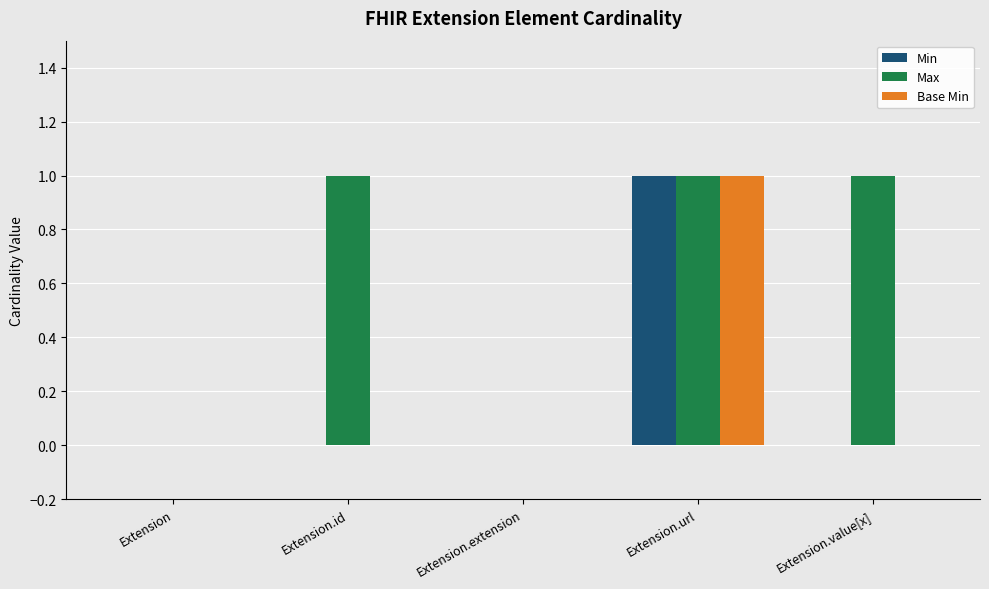

What are all the series names shown in the legend?

Min, Max, Base Min